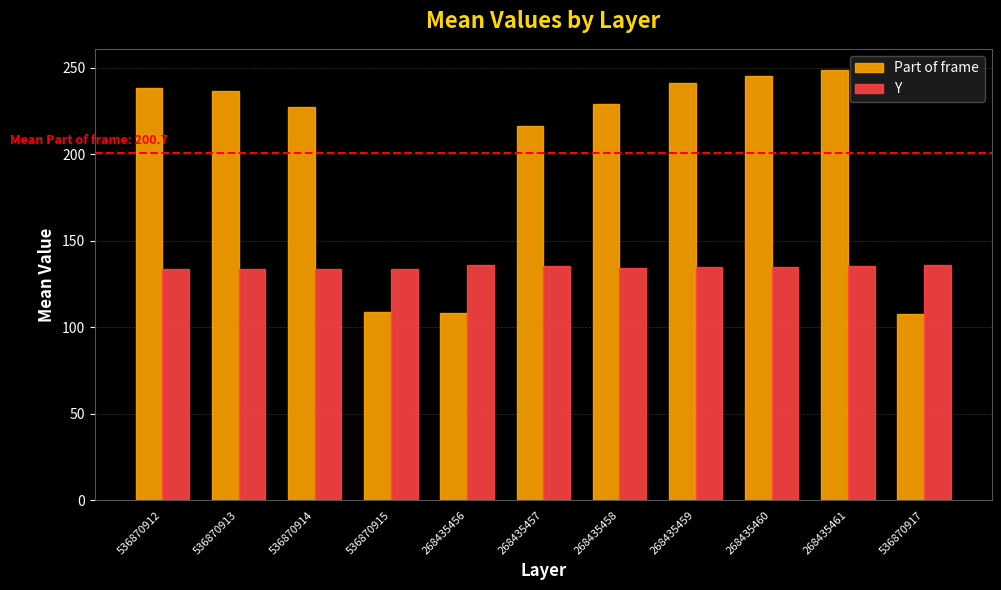

True or false: Y has a value of 34.3 at 268435458.

False